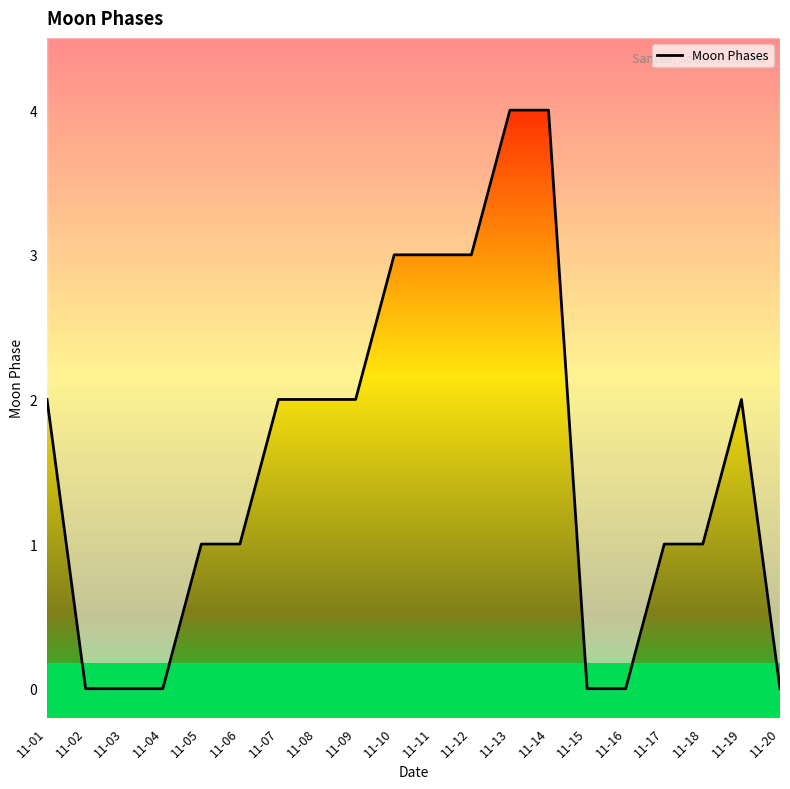

Reading left to right, what are all the values shown in this chart?

11-01=2	11-02=0	11-03=0	11-04=0	11-05=1	11-06=1	11-07=2	11-08=2	11-09=2	11-10=3	11-11=3	11-12=3	11-13=4	11-14=4	11-15=0	11-16=0	11-17=1	11-18=1	11-19=2	11-20=0